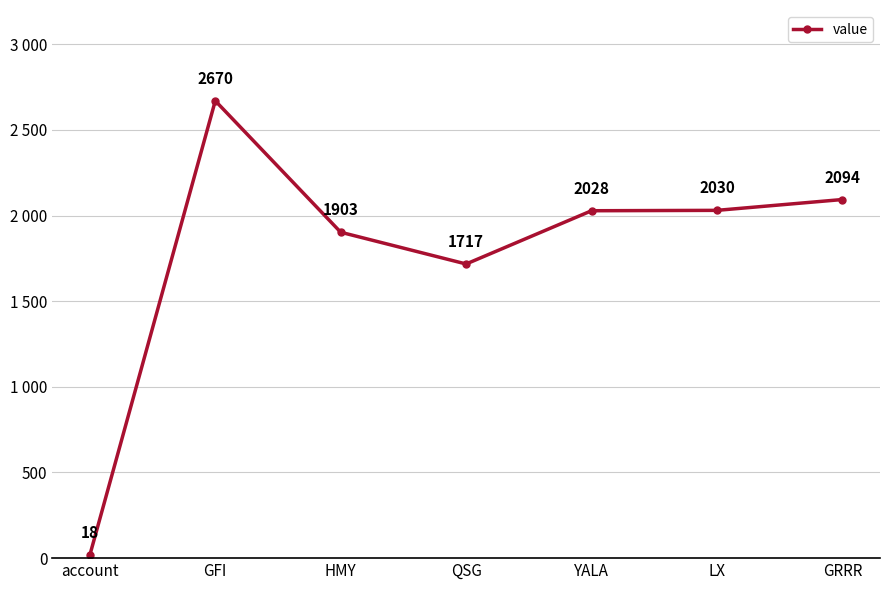

How many interior local peaks (higher than both neighbors) does the data have?

1